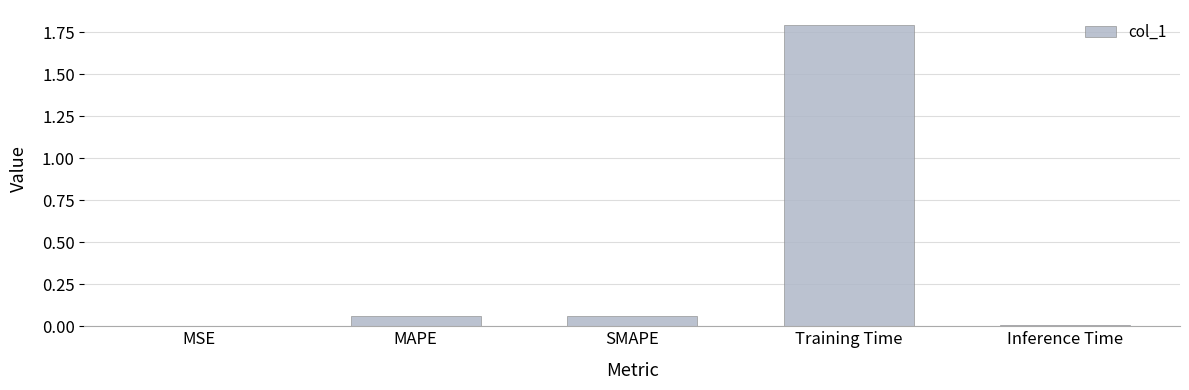

The chart shows a value of 0.0 at Inference Time. True or false?

True